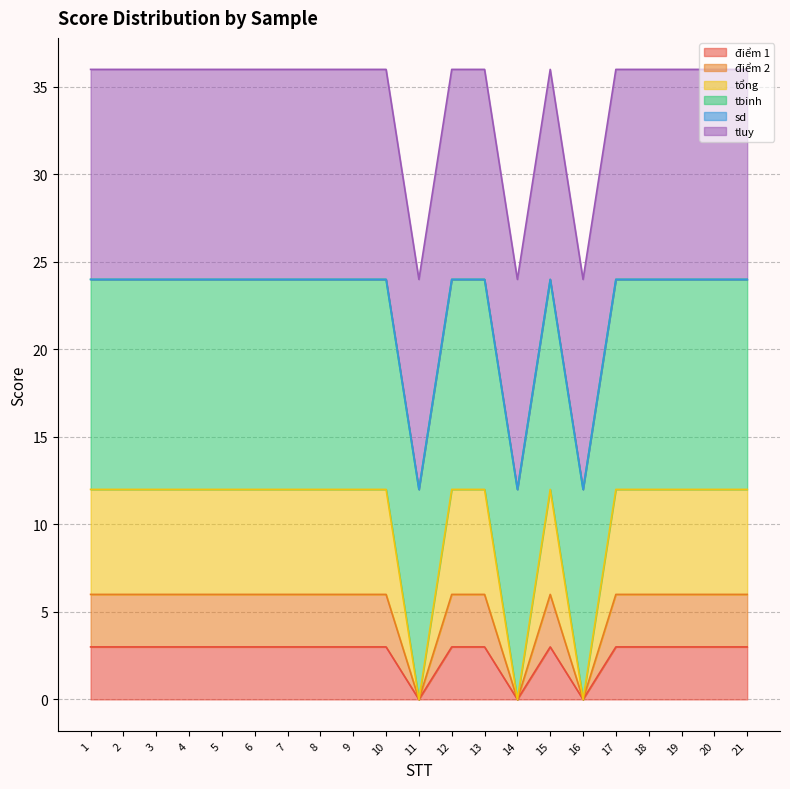

True or false: tổng and điểm 2 cross at least once.

False